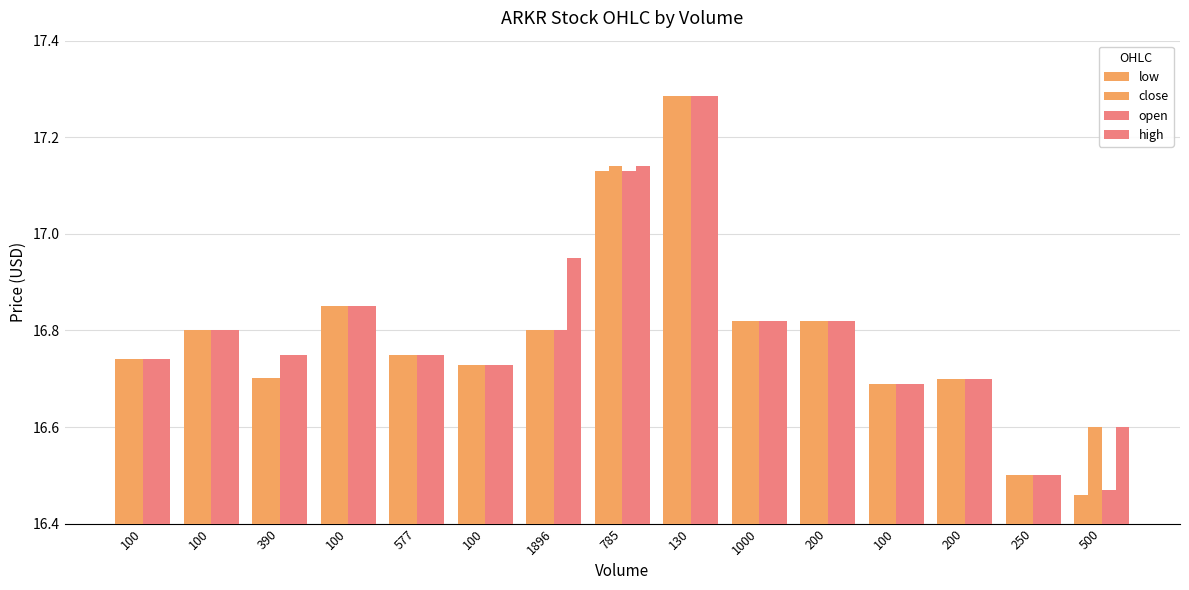

At which category is the sum across all series the highest?

130